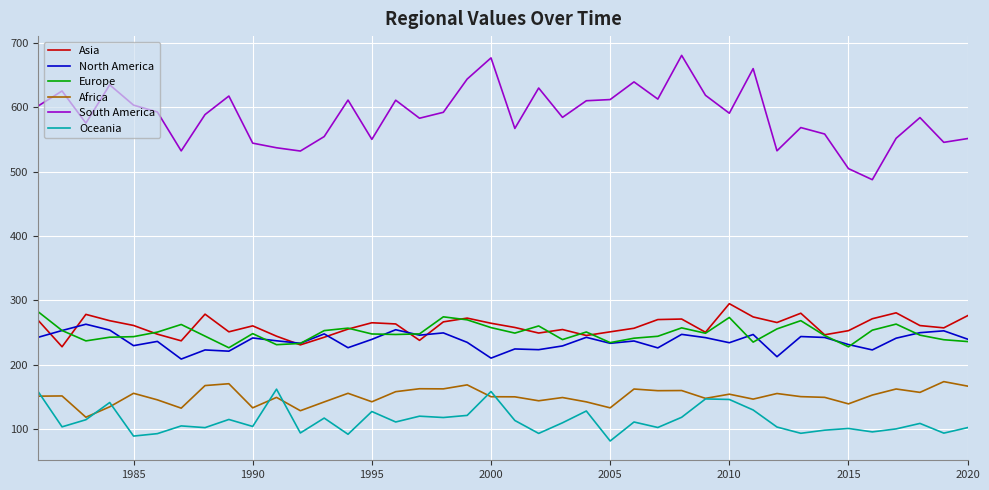

How many values in the Europe series exceed 248?

20